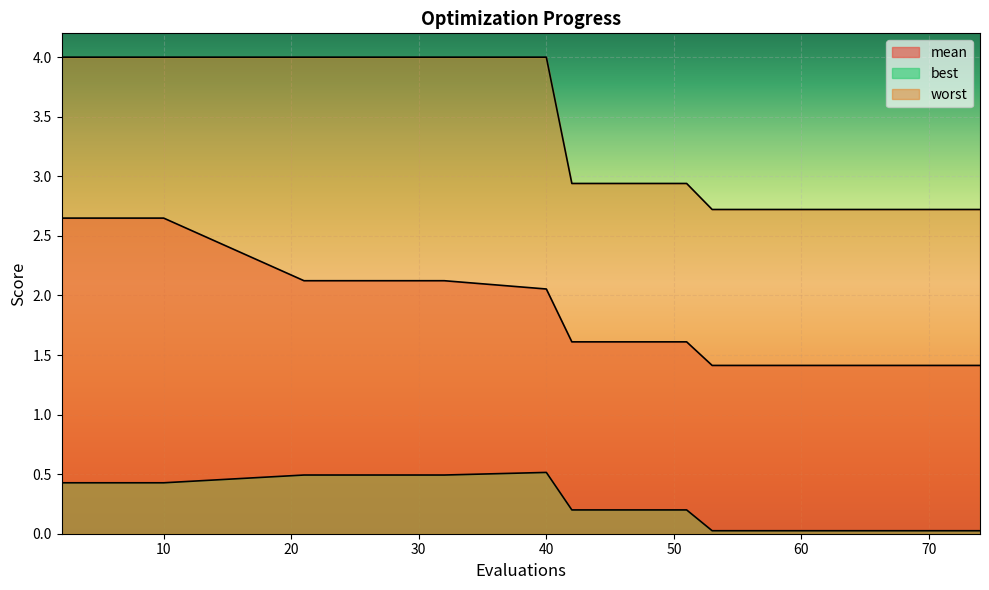

The mean series shows 1.4 at 58. True or false?

True